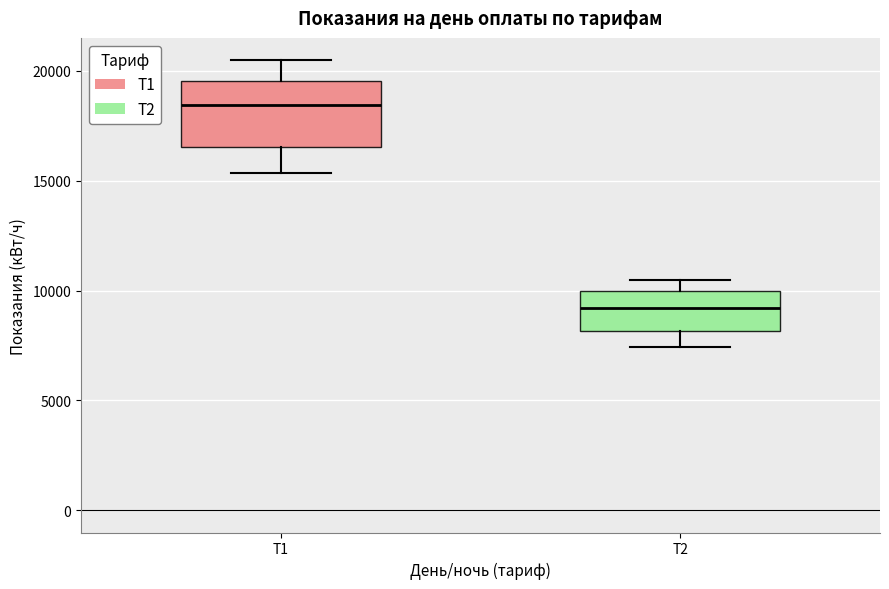

Reading left to right, transcribe this box plot: for each box, give where its median line is, the range the box spans, and where its two whiskers end, as read against the y-axis. The values are not printed on the chart, so give them approximately, as read against the axis.

Т1: median 18500, box 16500 to 19500, whiskers 15500 to 20500
Т2: median 9000, box 8000 to 10000, whiskers 7500 to 10500